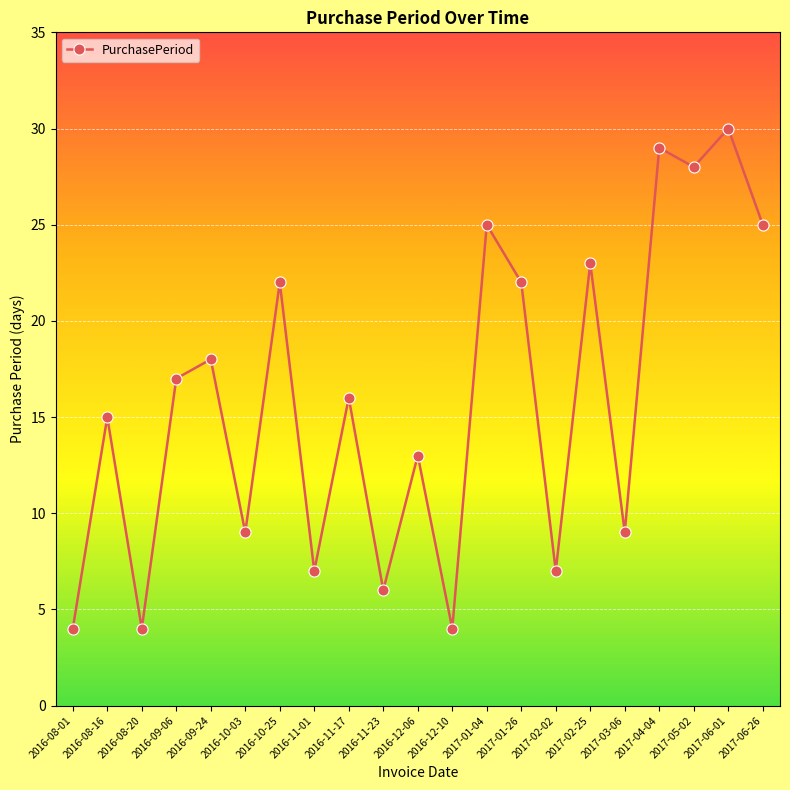

What is the sum of the values at 2016-12-10 and 2016-10-03?

13